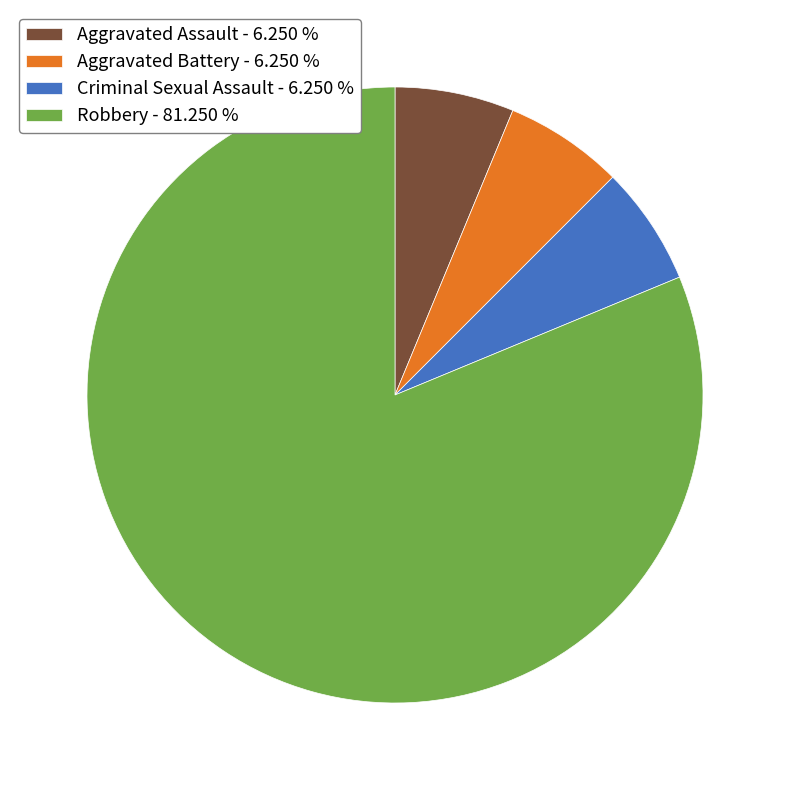

Does Criminal Sexual Assault - 6.250 % account for over 50% of the chart?

No